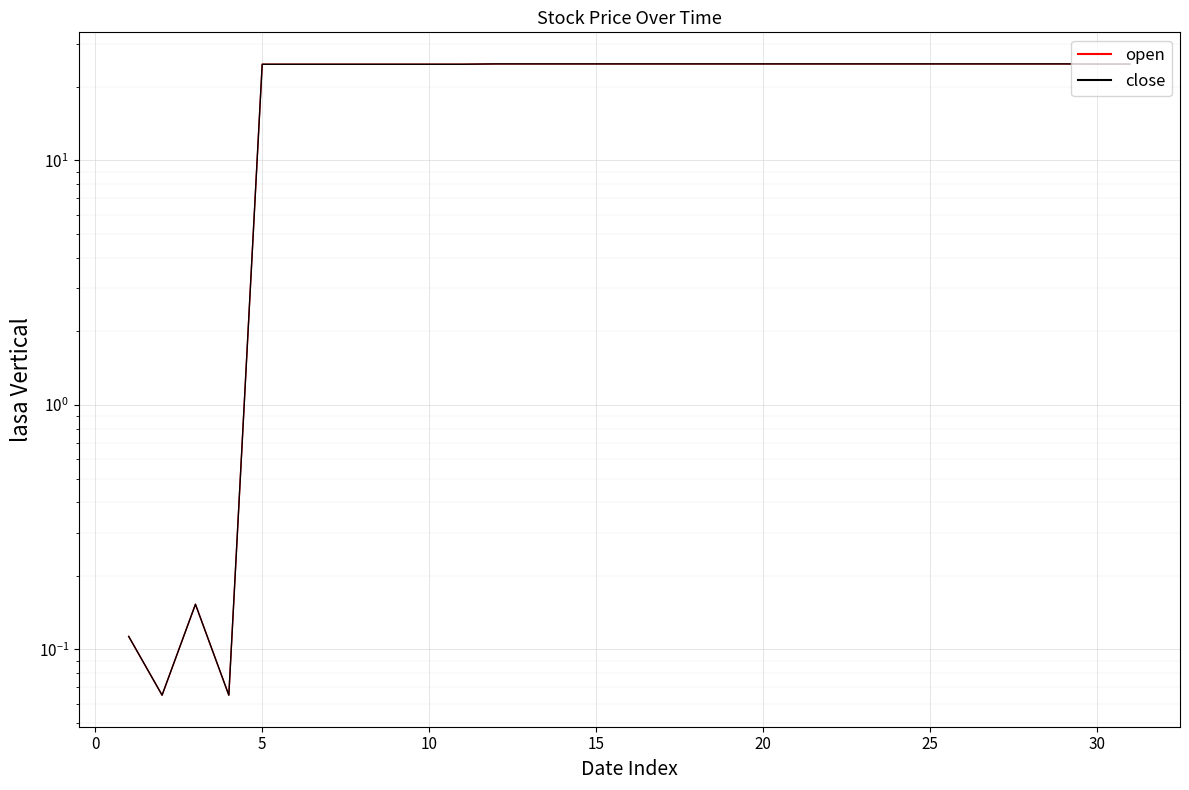

At 15, list the series in order from largest to smallest.

open, close